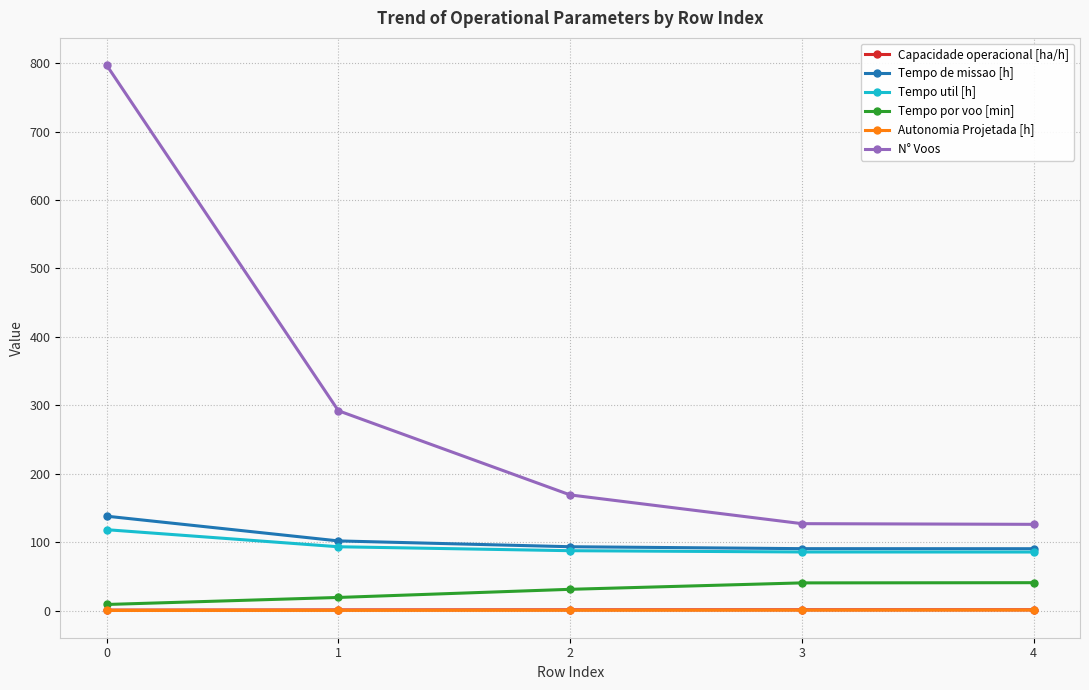

Is it true that Tempo de missao [h] equals 247.9 at 0?

False